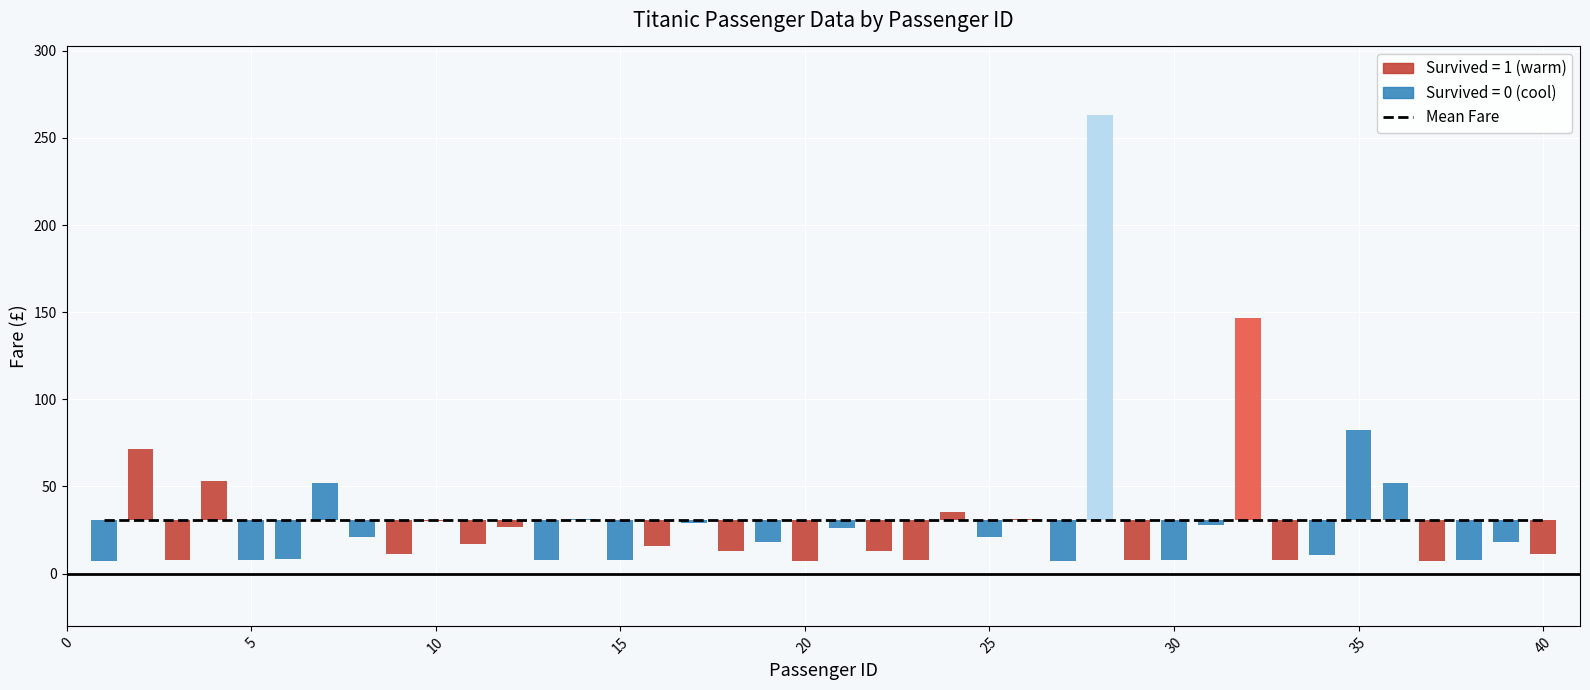

What is the value of the Fare bar at the 26th from the left?

31.4